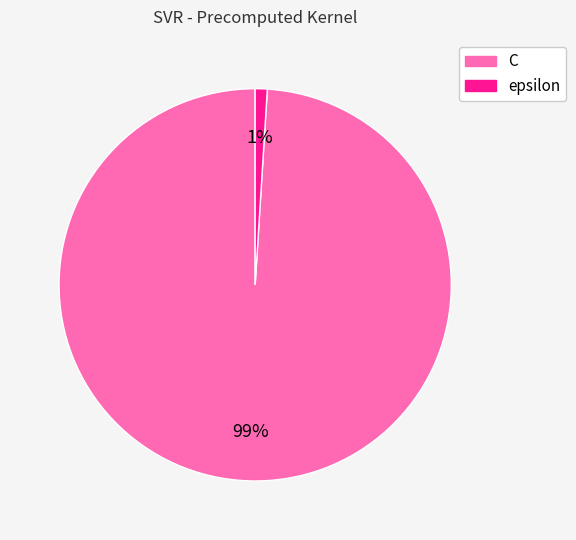

How many slices are in this pie chart?

2